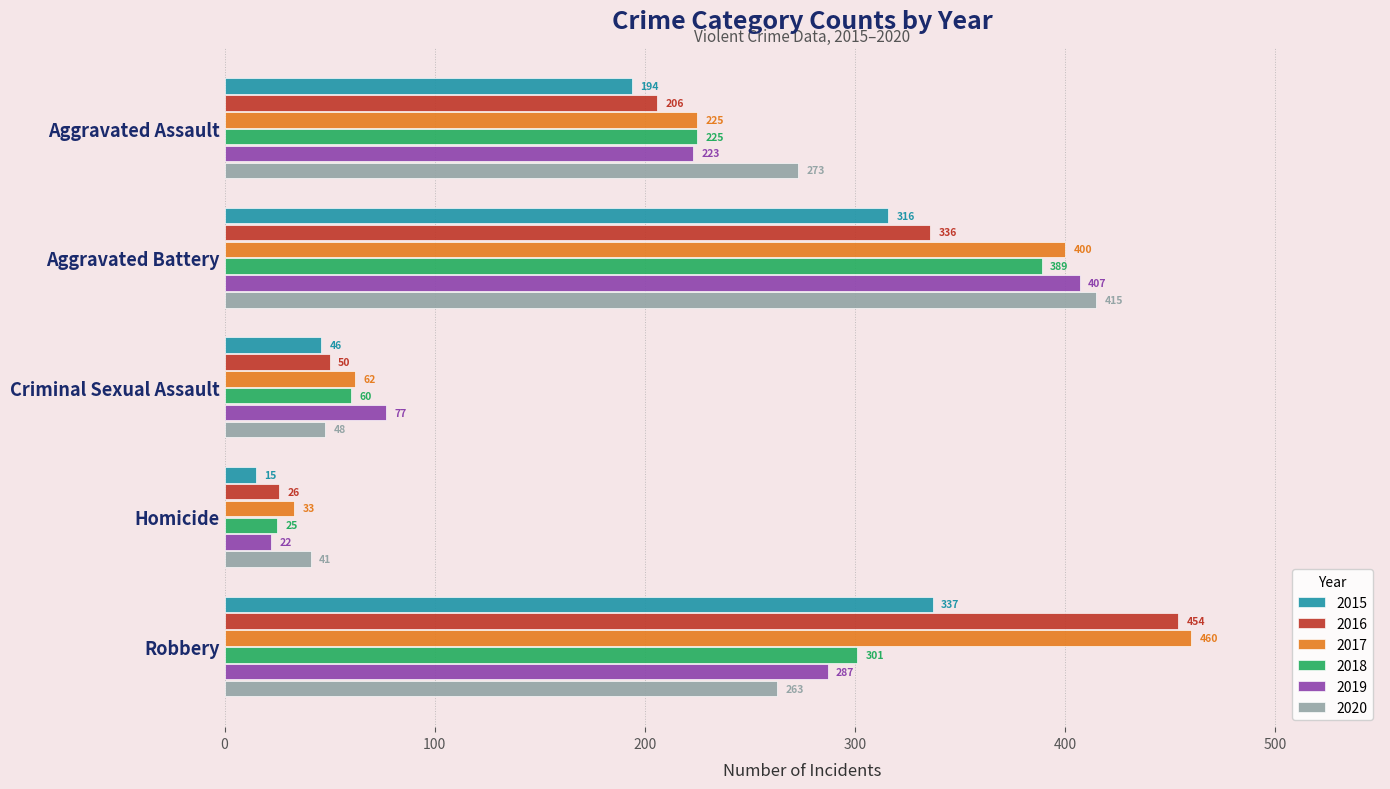

What is the maximum value for 2020?

415